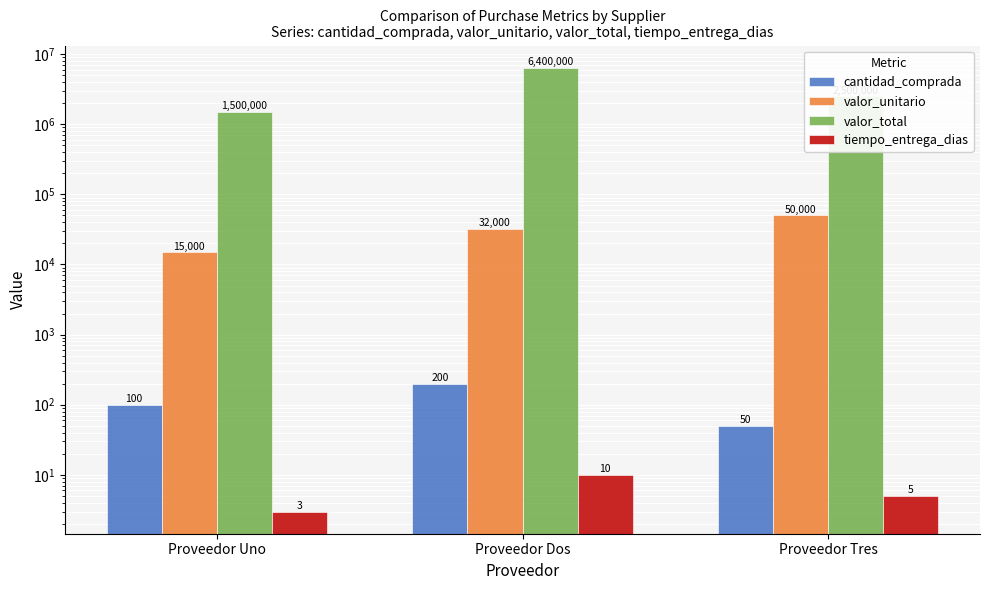

Is it true that cantidad_comprada equals 95 at Proveedor Dos?

False